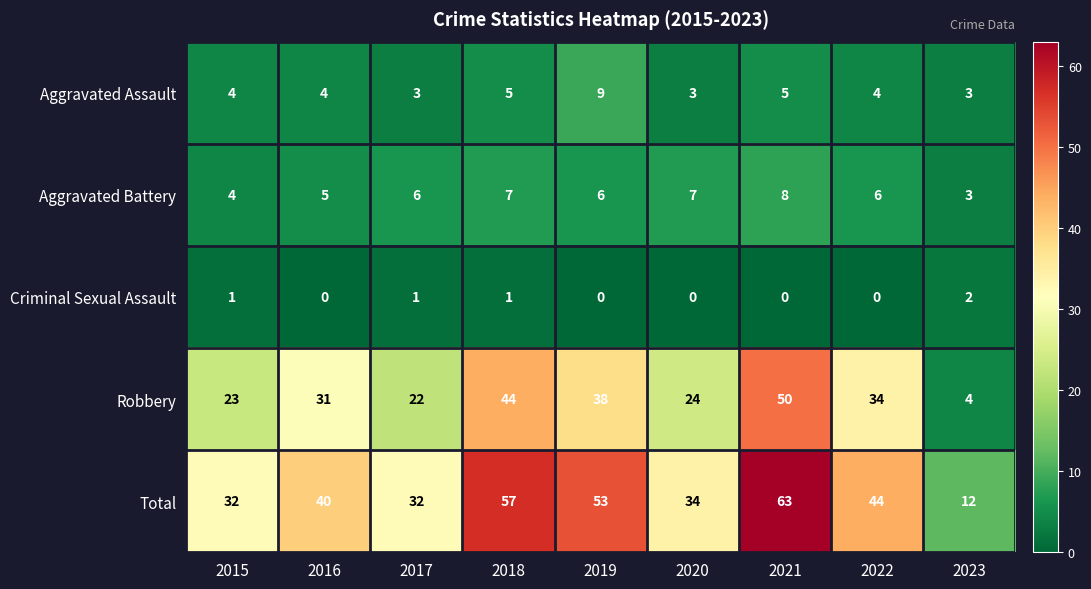

Is the value of Aggravated Battery at 2023 greater than the value of Robbery at 2022?

No